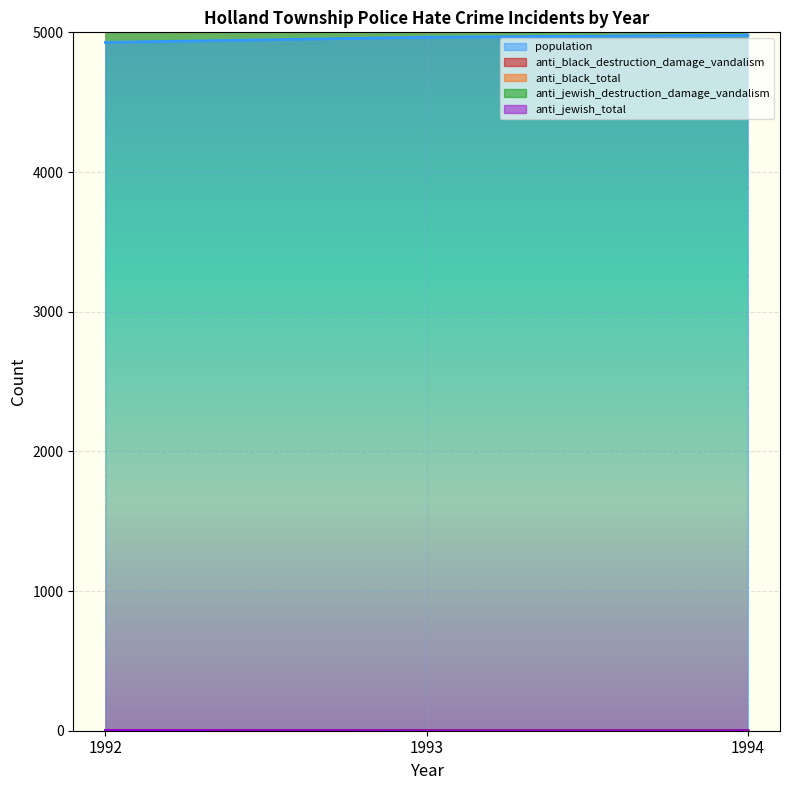

What is the sum of all anti_black_total values?

1